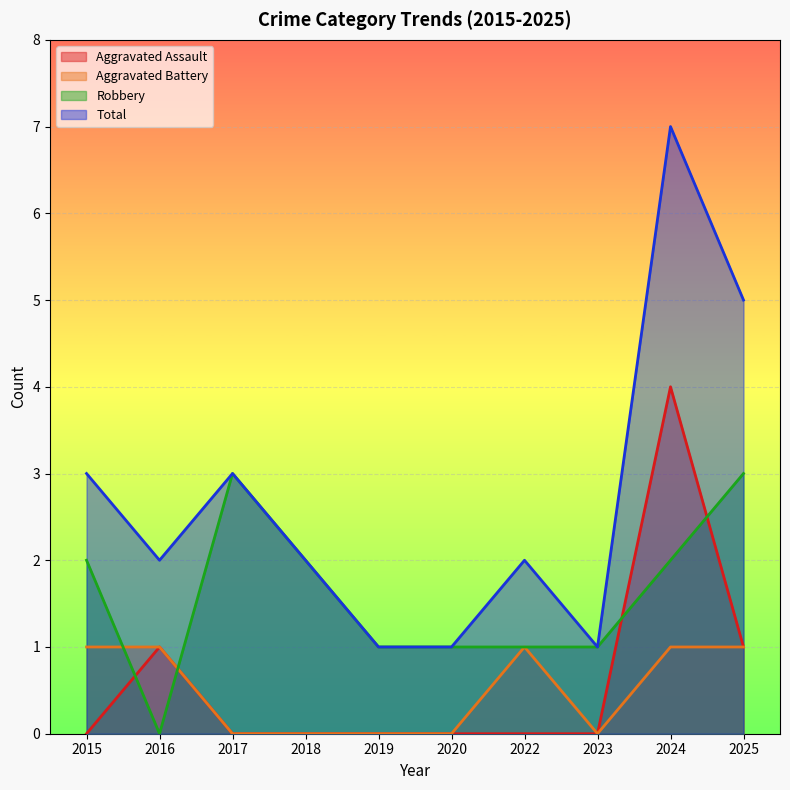

True or false: Robbery and Total intersect in this chart.

False